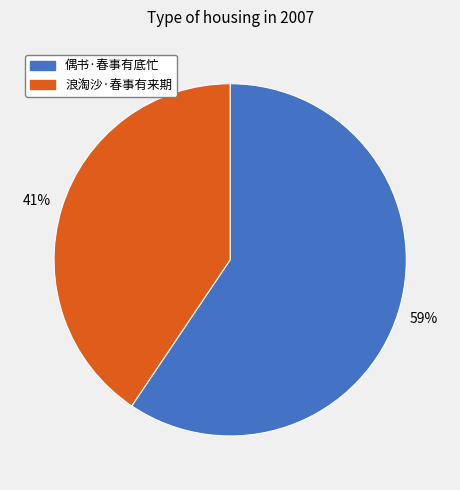

To the nearest percent, what is the combined percentage of 浪淘沙·春事有来期 and 偶书·春事有底忙?

100%